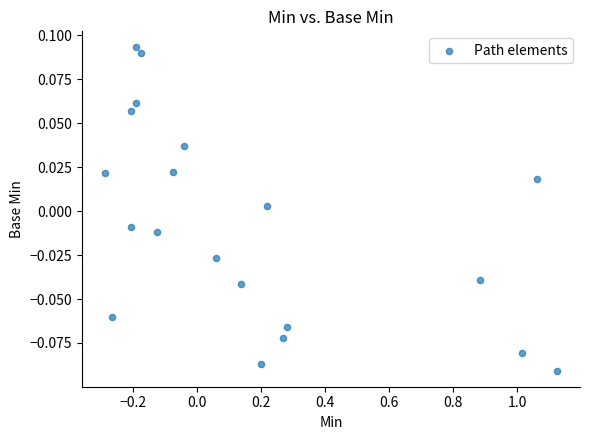

What is the range of X values (max minus min)?

1.4